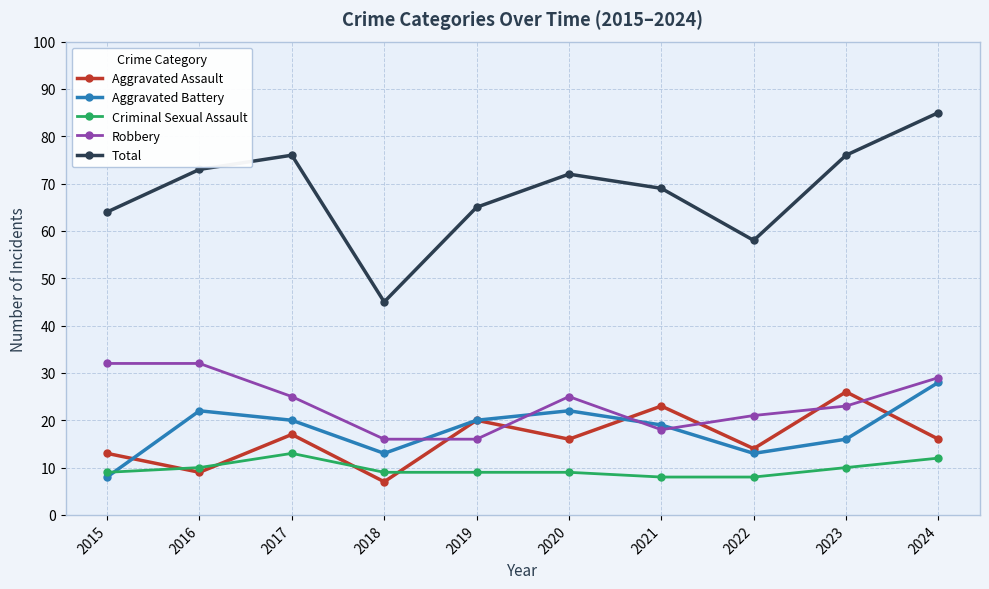

Reading left to right, list all the values displayed in this chart.

Aggravated Assault: 2015=13	2016=9	2017=17	2018=7	2019=20	2020=16	2021=23	2022=14	2023=26	2024=16
Aggravated Battery: 2015=8	2016=22	2017=20	2018=13	2019=20	2020=22	2021=19	2022=13	2023=16	2024=28
Criminal Sexual Assault: 2015=9	2016=10	2017=13	2018=9	2019=9	2020=9	2021=8	2022=8	2023=10	2024=12
Robbery: 2015=32	2016=32	2017=25	2018=16	2019=16	2020=25	2021=18	2022=21	2023=23	2024=29
Total: 2015=64	2016=73	2017=76	2018=45	2019=65	2020=72	2021=69	2022=58	2023=76	2024=85